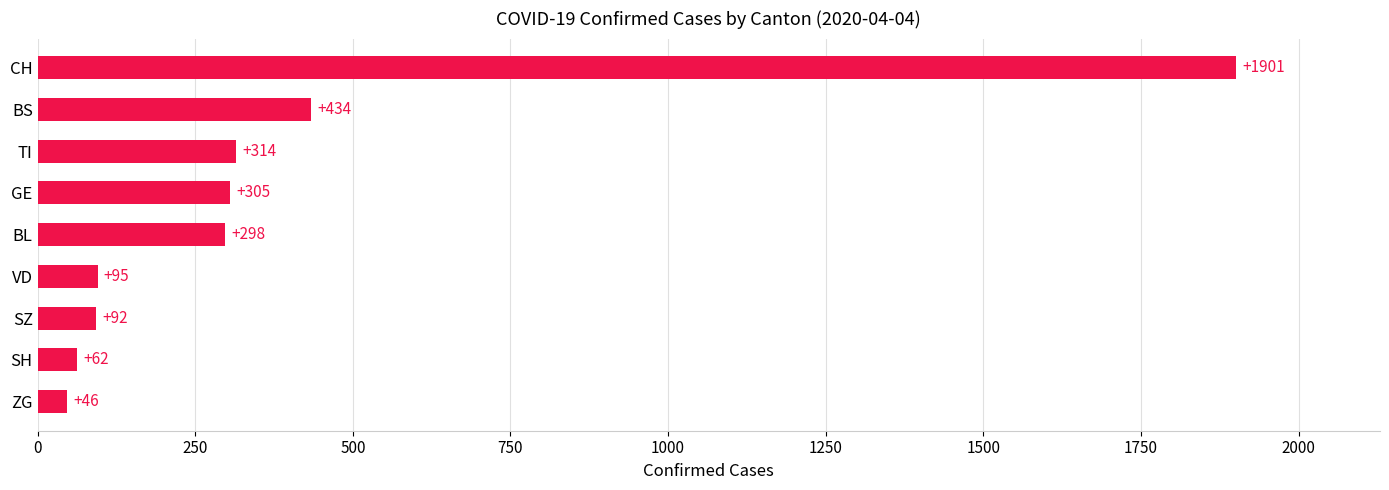

Where is the data nearest to the value 973?

BS